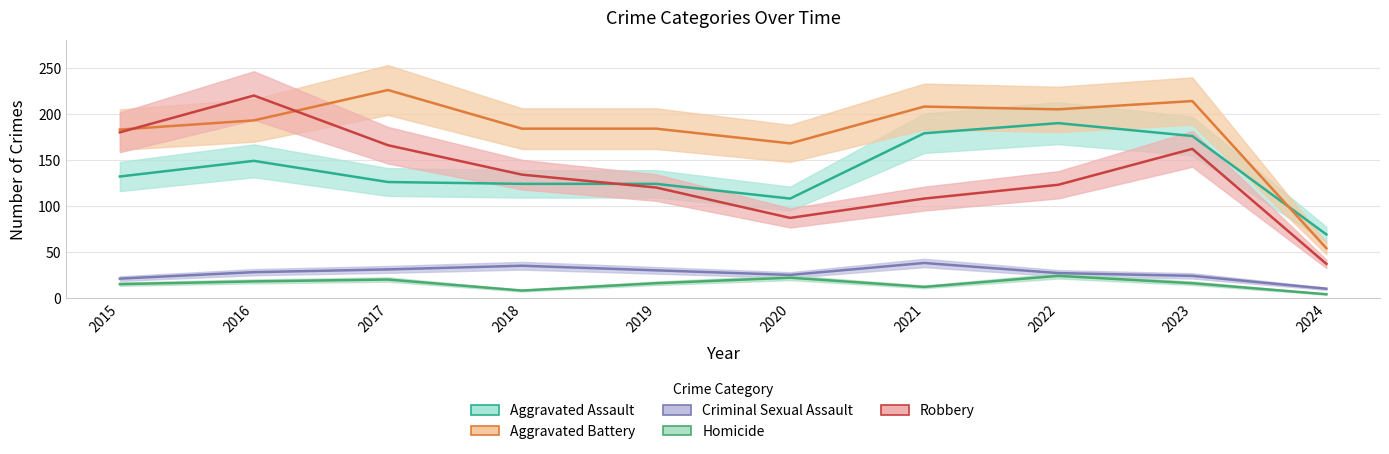

What is the sum of all Robbery values?

1337